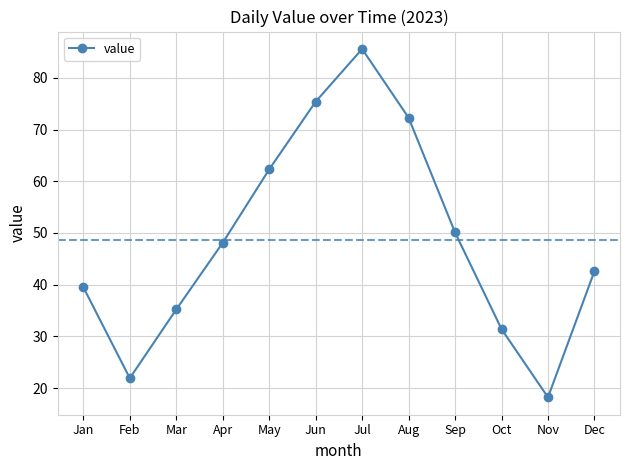

List the labels in order of value, smallest first.

Nov, Feb, Oct, Mar, Jan, Dec, Apr, Sep, May, Aug, Jun, Jul